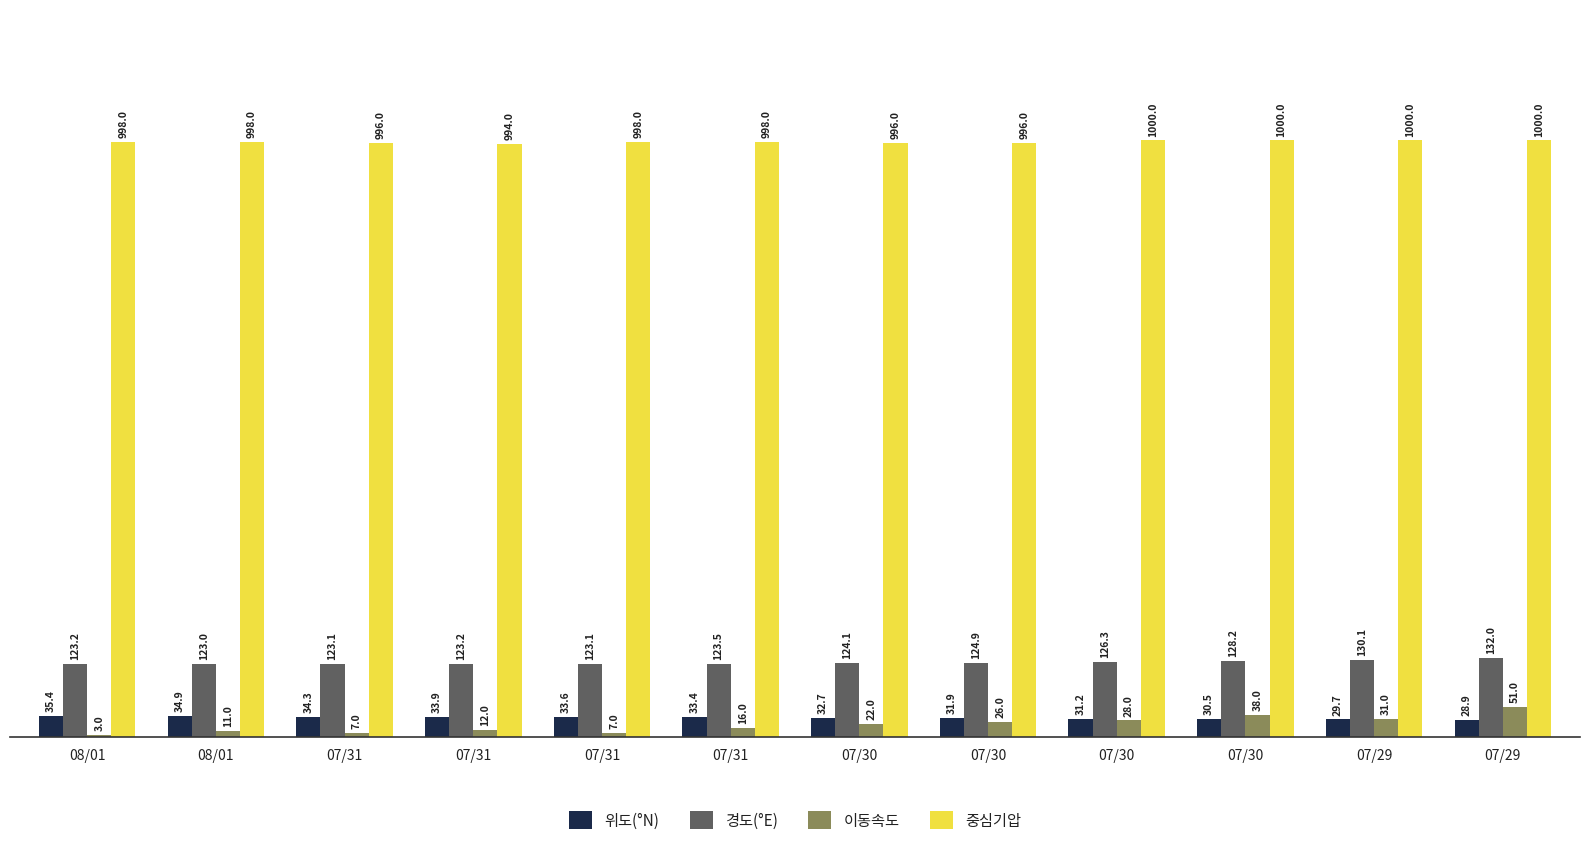

At which label is 중심기압 closest to 997?

08/01